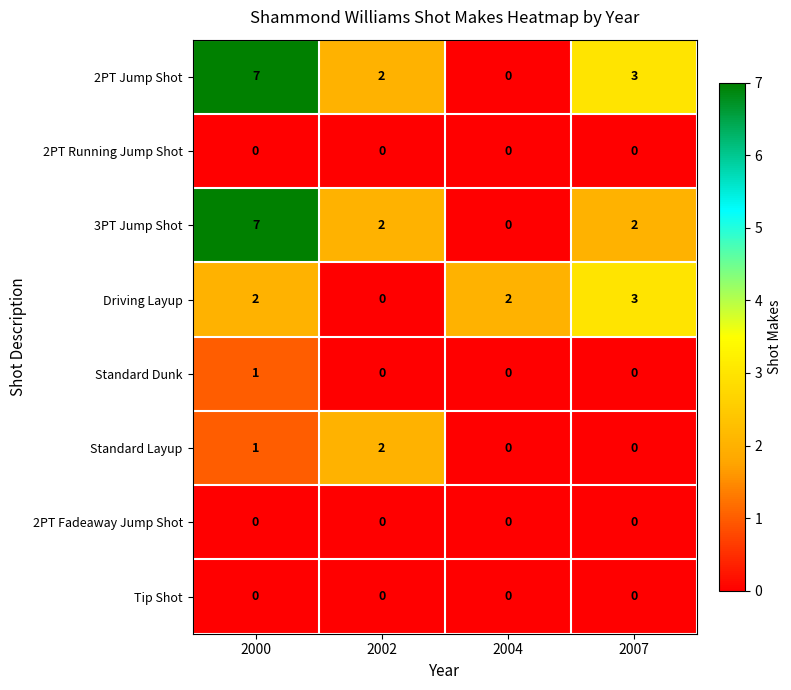

How many Standard Layup values are between 0 and 2?

4